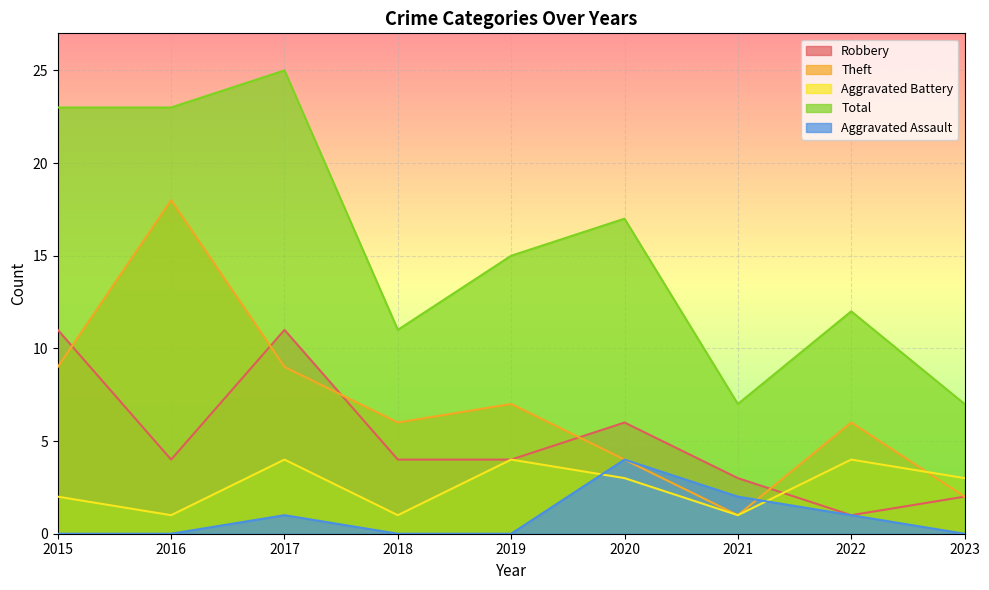

What is the minimum value for Robbery?

1